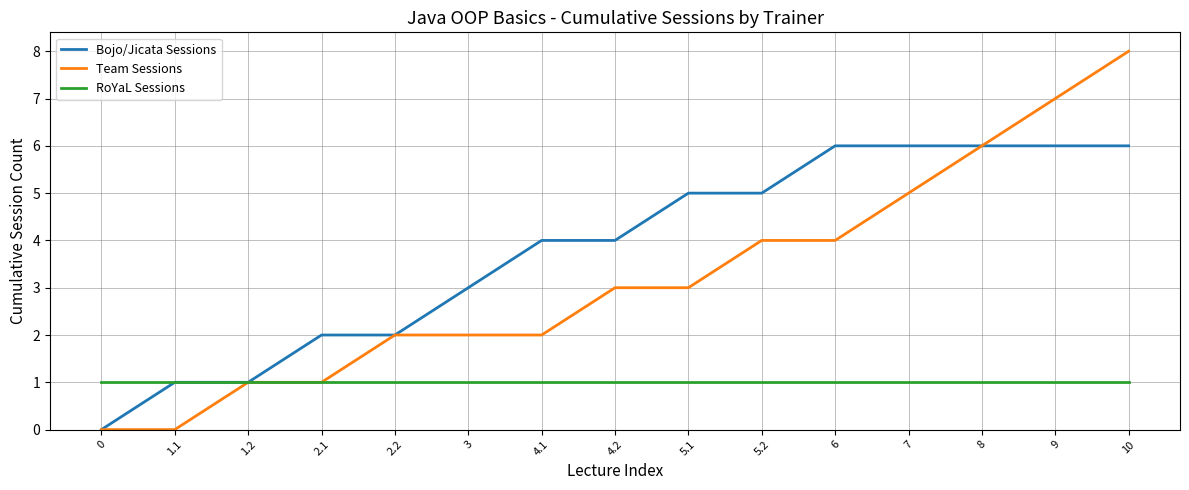

Which series has the largest total across all categories?

Bojo/Jicata Sessions